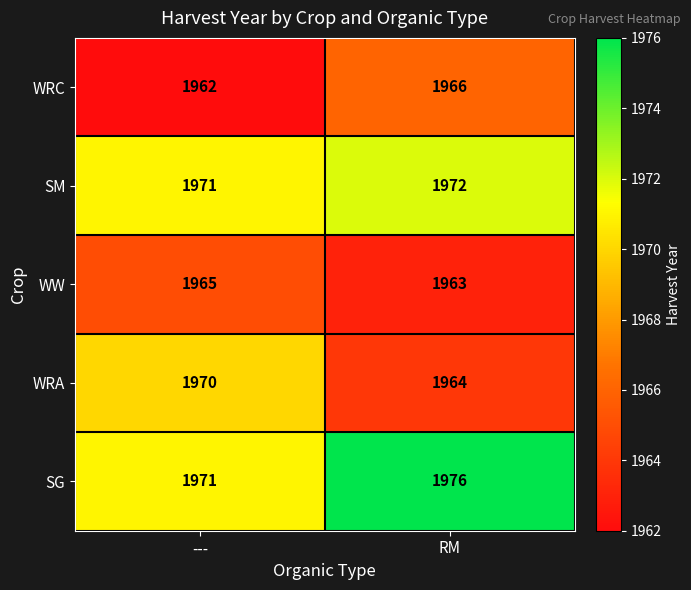

Is it true that WW equals 536 at RM?

False